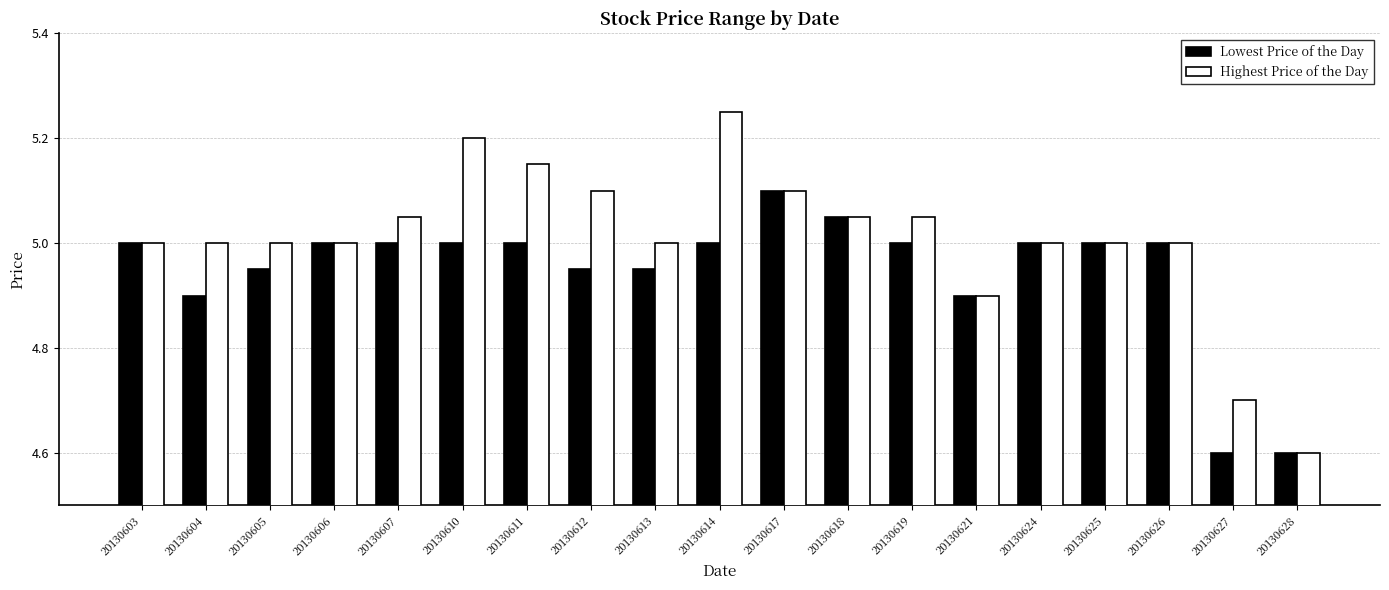

How many categories are shown in the chart?

19